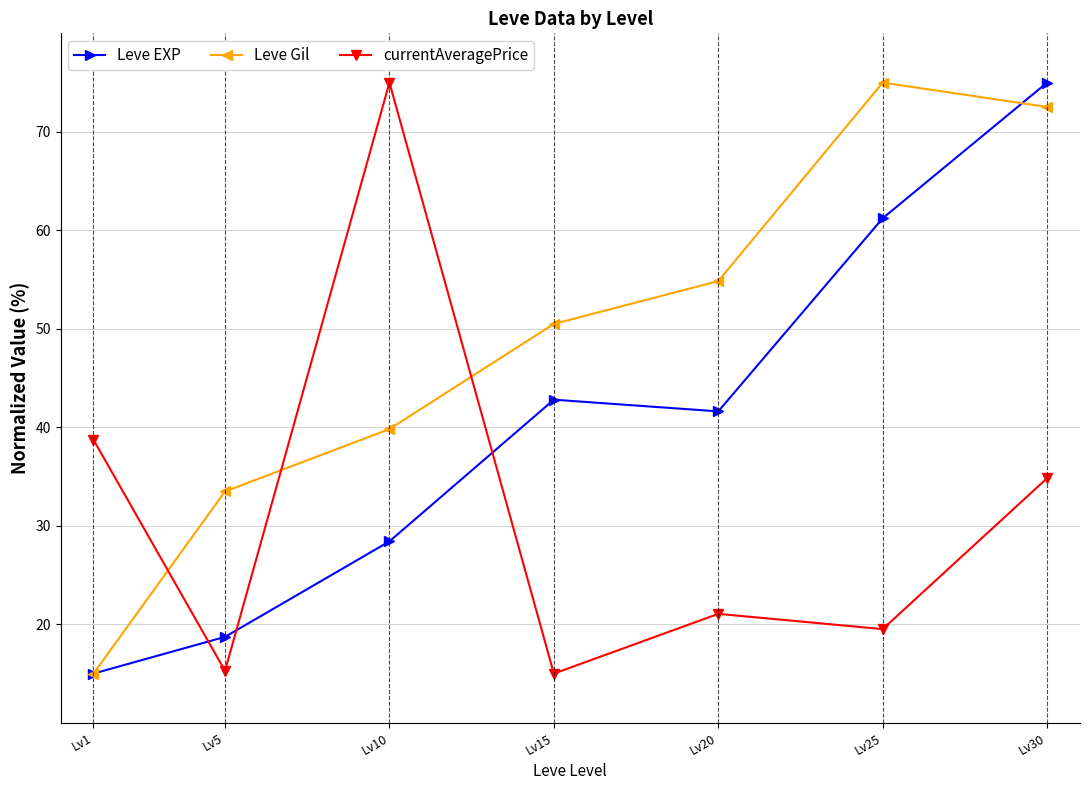

At which category does Leve EXP reach its first local valley?

Lv20